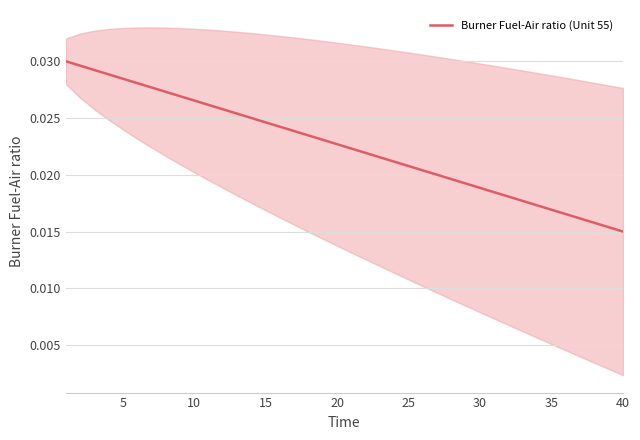

True or false: the data has more than 2 interior local peaks.

False